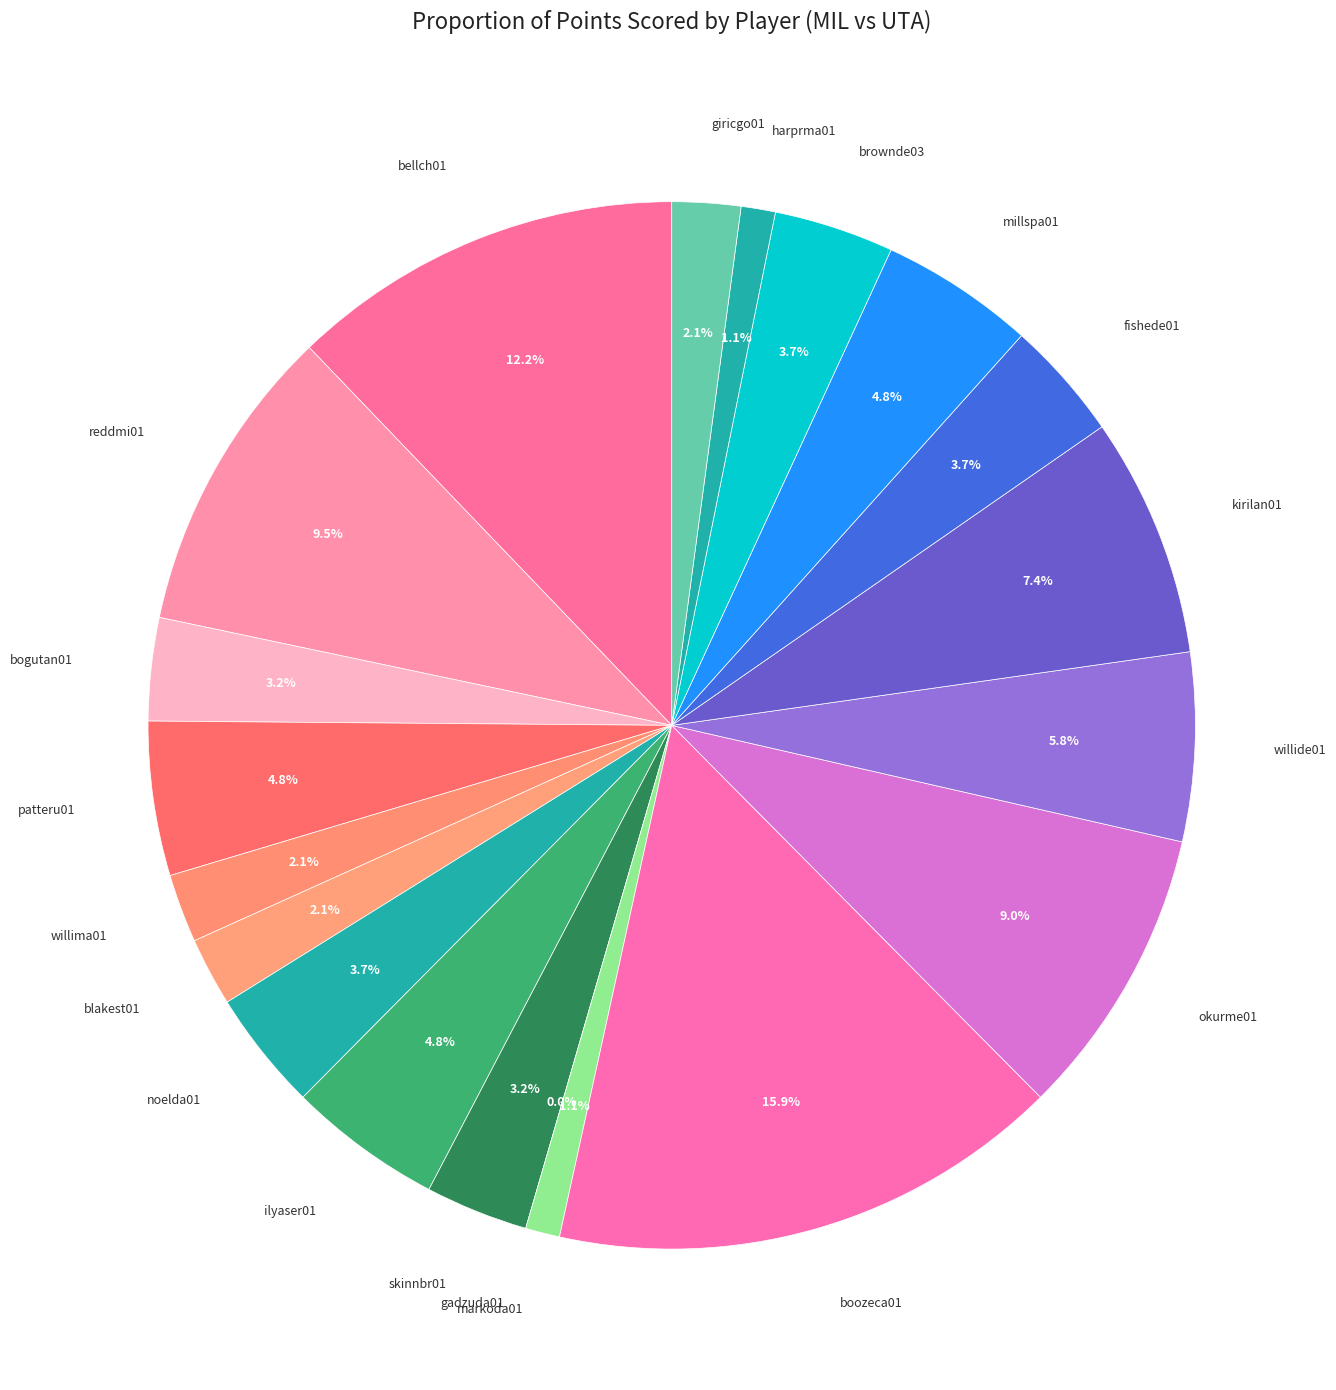

To the nearest percent, what percentage of the pie is boozeca01?

16%